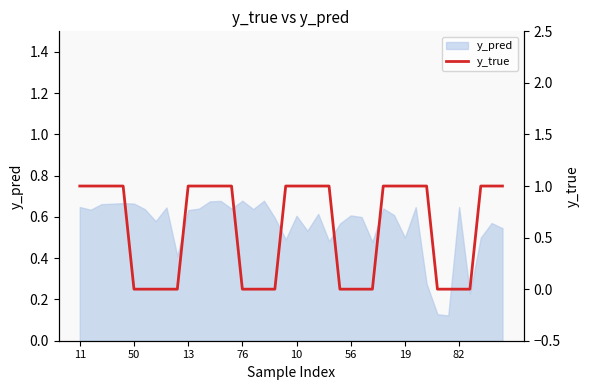

Count the values in the range 0 to 1.

40